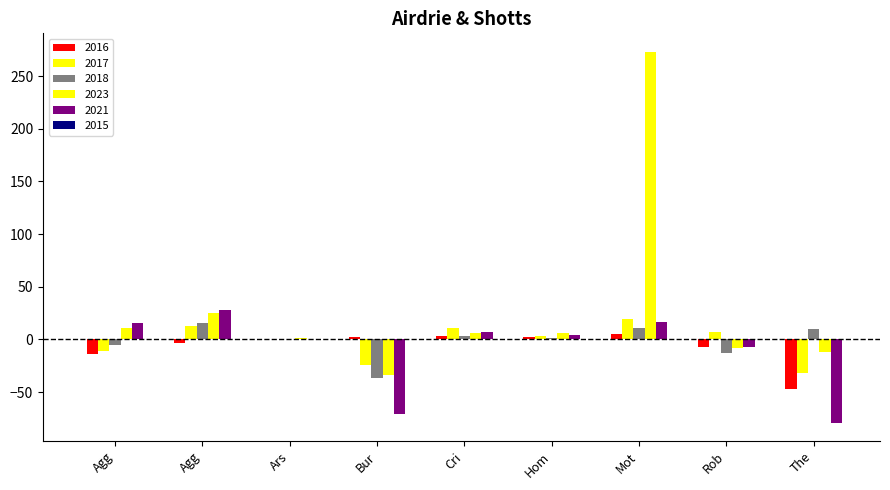

Count the number of data series in this chart.

5